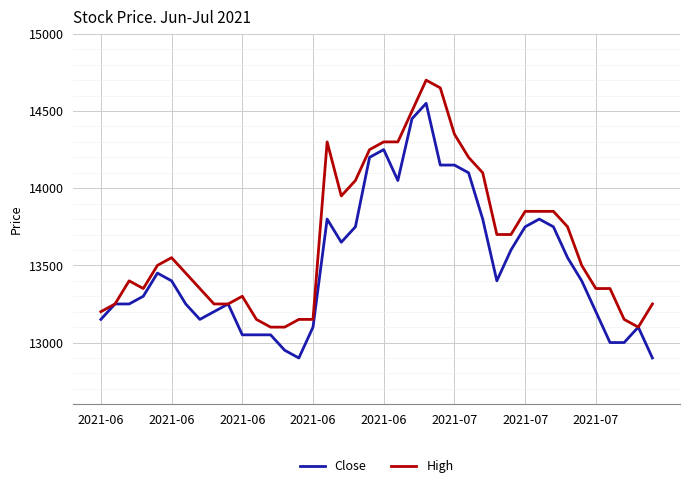

Which series has the largest total across all categories?

High